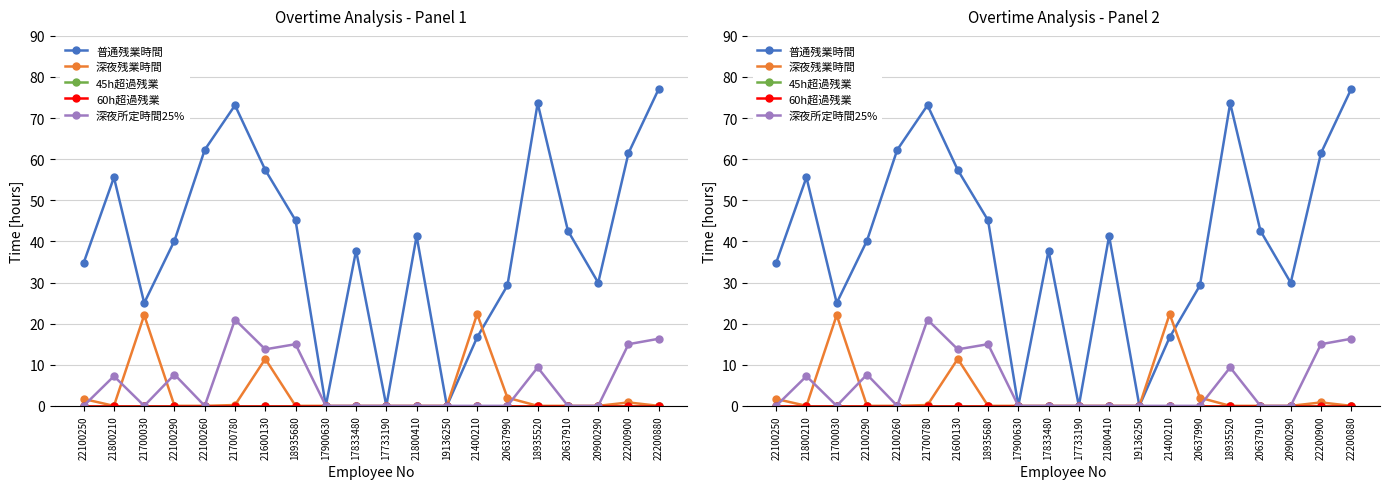

After their last crossing, which series has the higher values: 普通残業時間 or 深夜残業時間?

普通残業時間